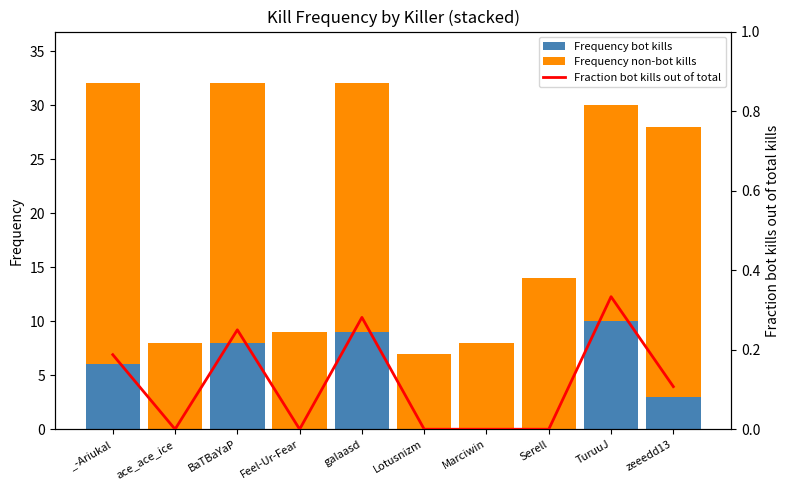

Where is Frequency bot kills nearest to the value 5?

_-Ariukal